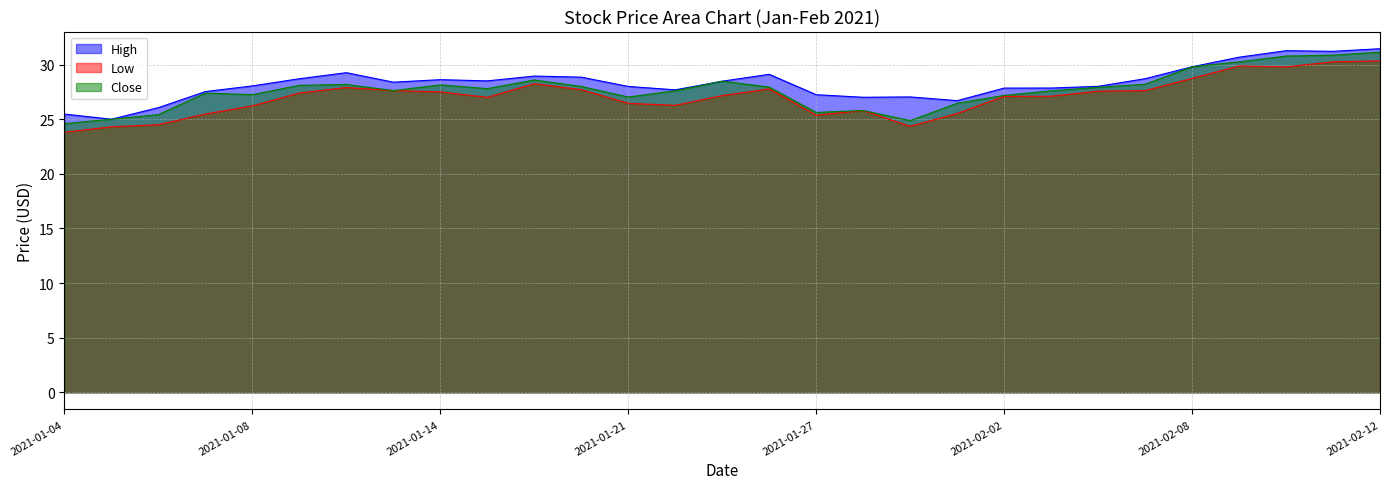

Rank the series by their maximum value, from highest to lowest.

High, Close, Low